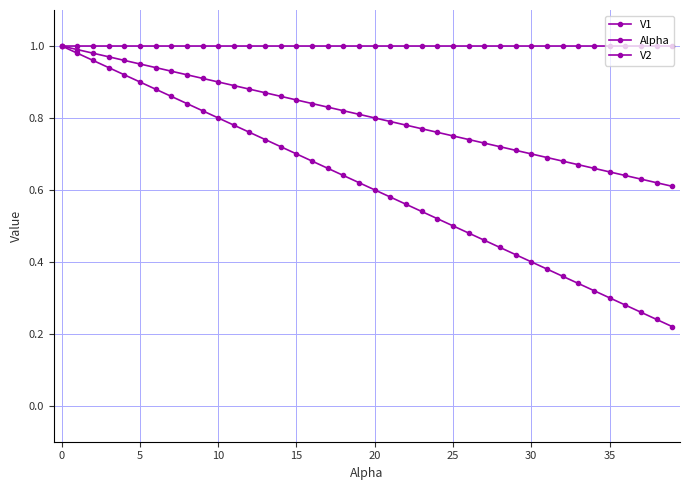

Does the chart display data point markers on the line(s)?

Yes